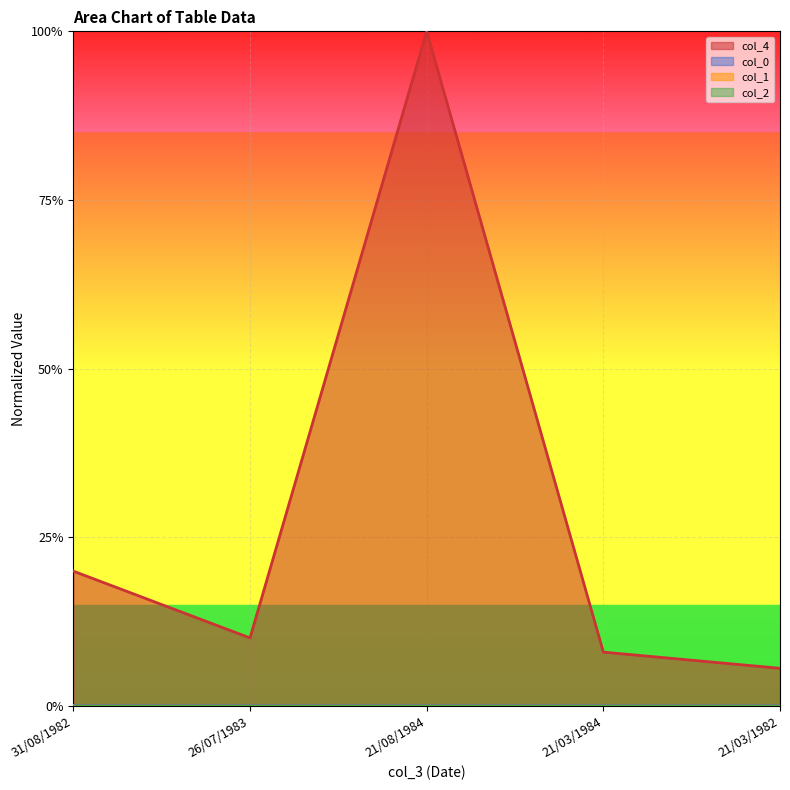

Between 31/08/1982 and 21/03/1982, which series saw the biggest shift?

col_4